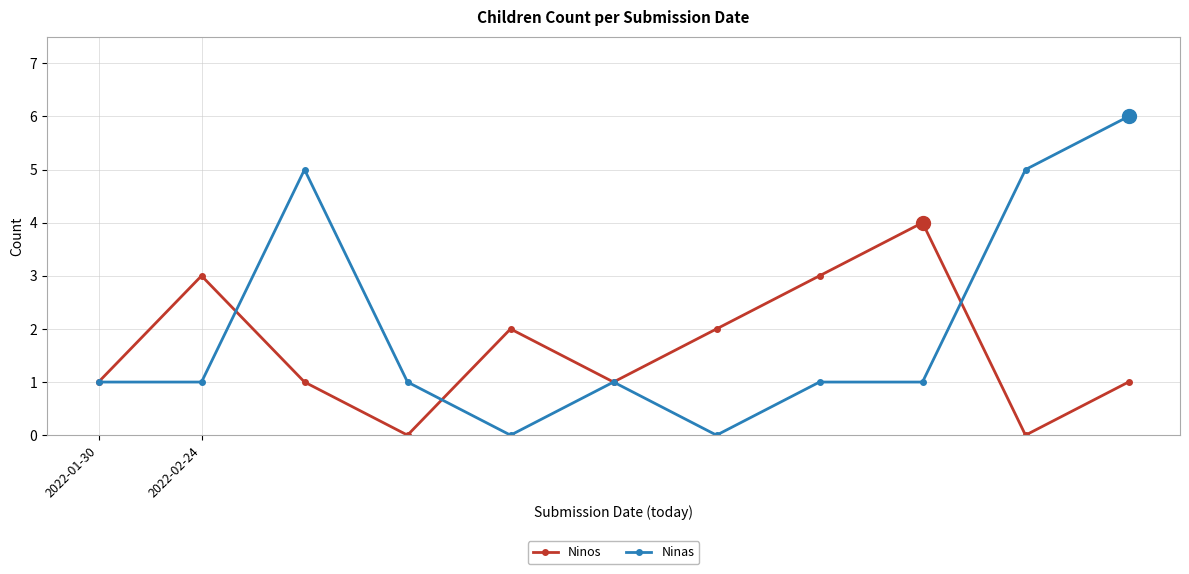

What is the value of the Ninos point at the 7th from the left?

2